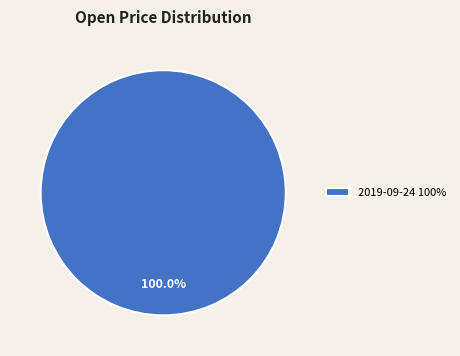

Is 2019-09-24 100% the majority of the pie?

Yes